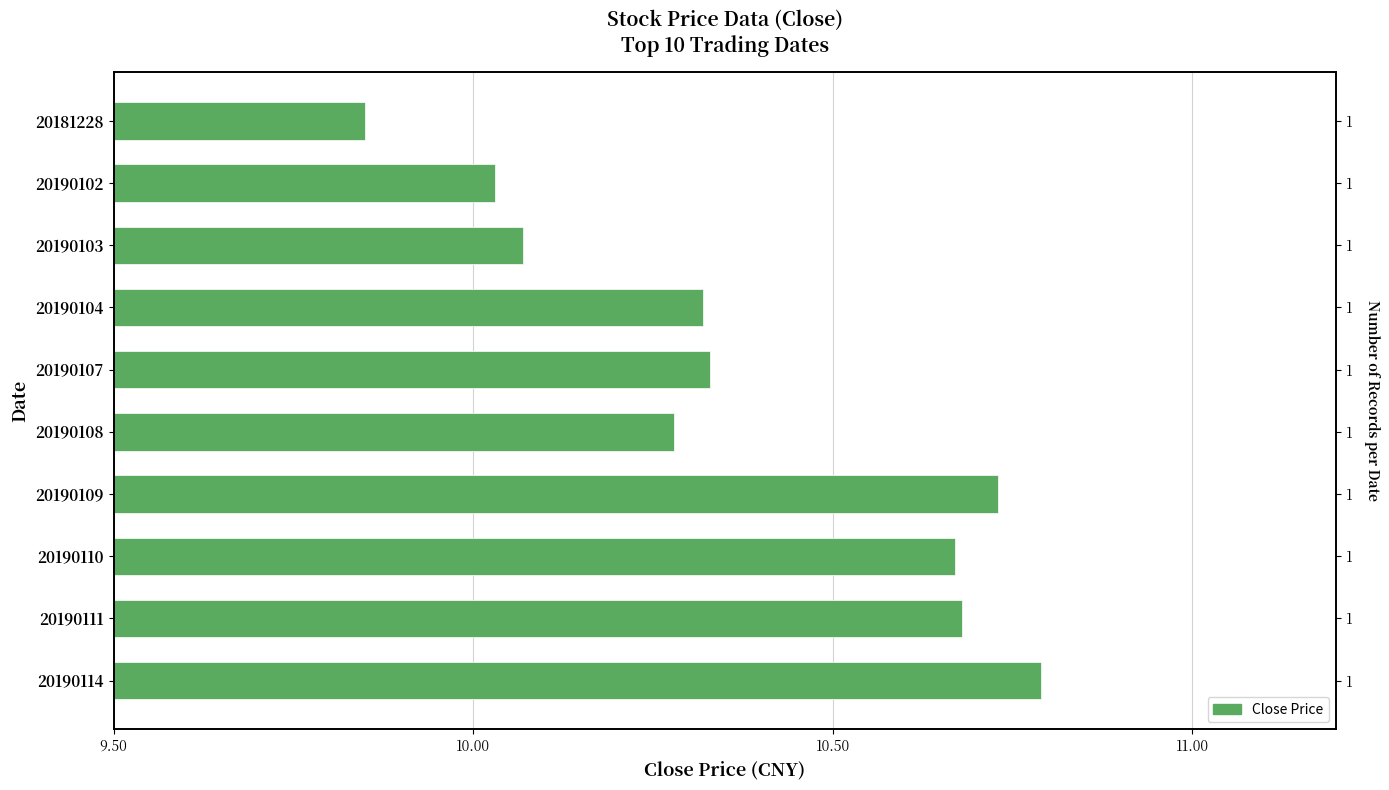

What is the maximum value shown in the chart?

10.8